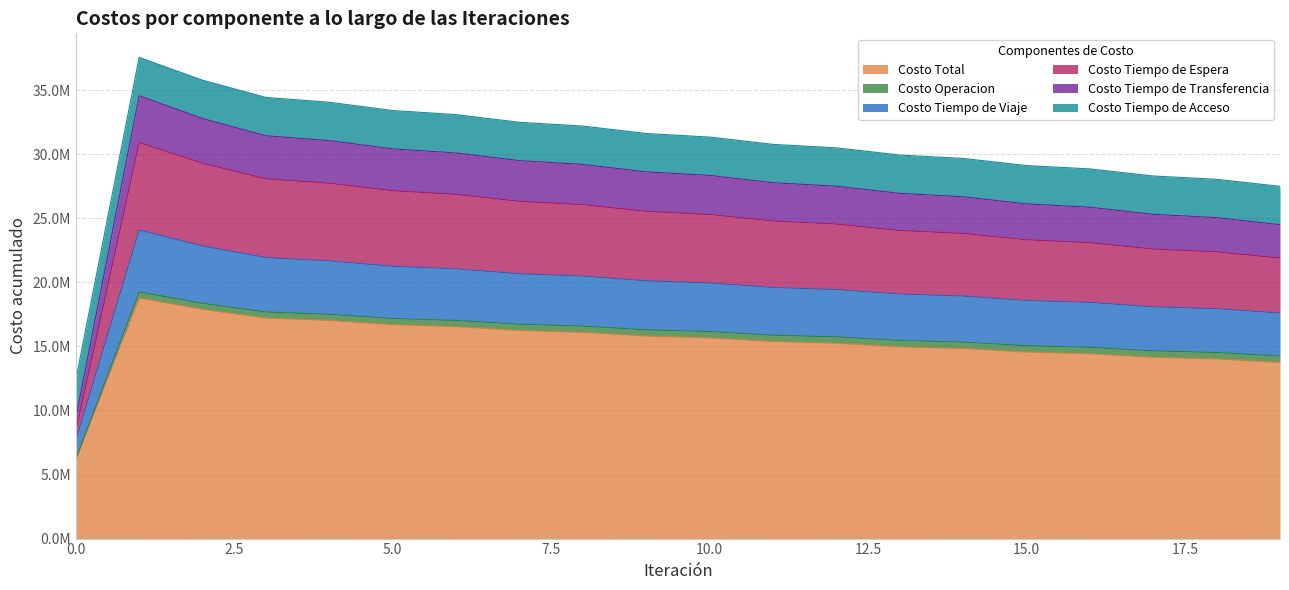

List the labels in order of Costo Tiempo de Espera value, smallest first.

0, 19, 18, 17, 16, 15, 14, 13, 12, 11, 10, 9, 8, 7, 6, 5, 4, 3, 2, 1